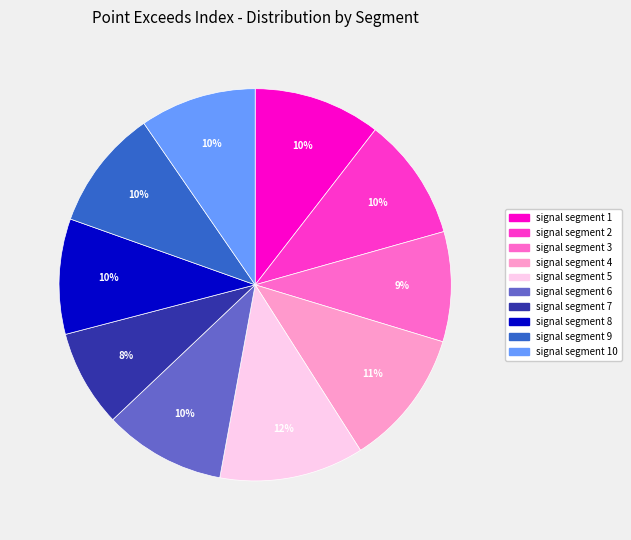

To the nearest percent, what is the difference between the largest and smallest slice percentages?

4%